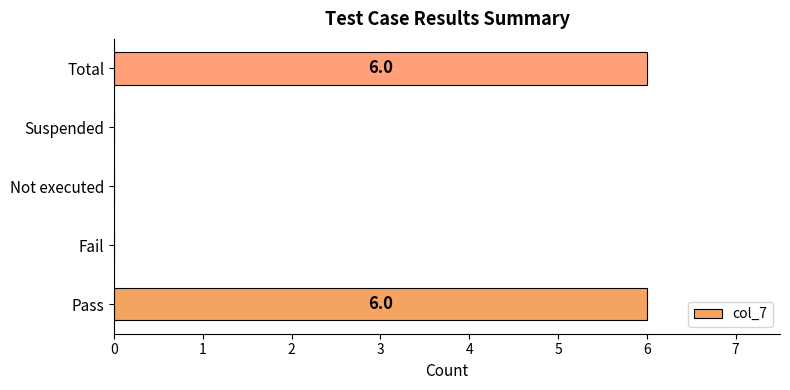

Are the bars horizontal?

Yes